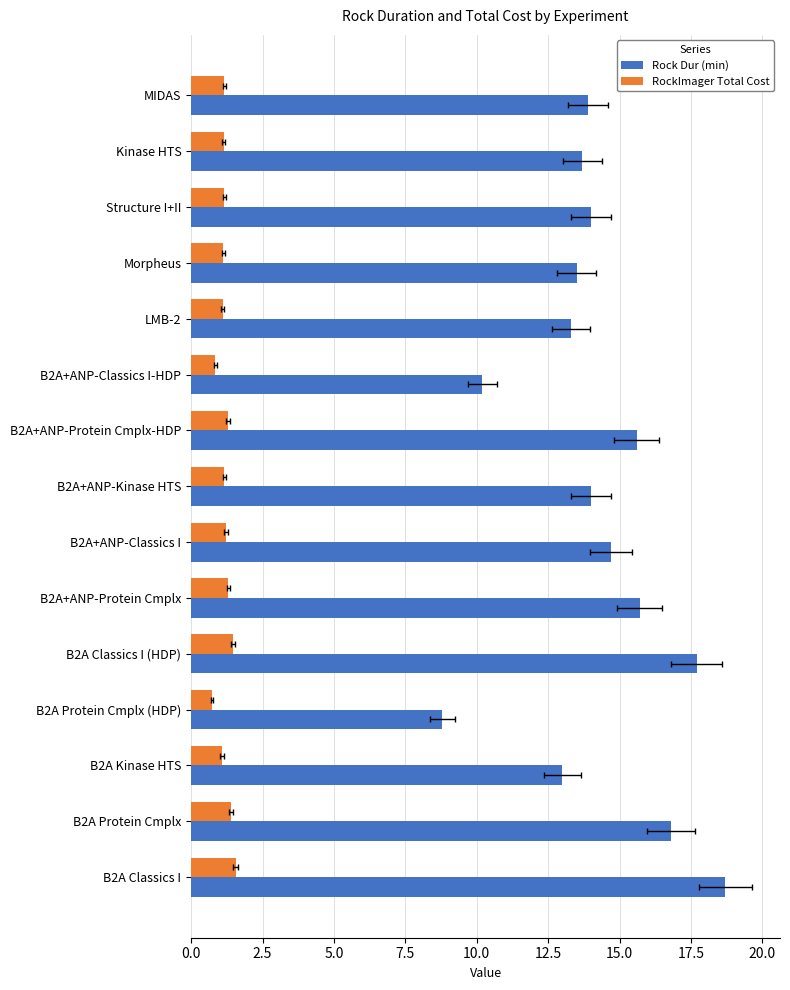

What is the sum of all Rock Dur (min) values?

213.6